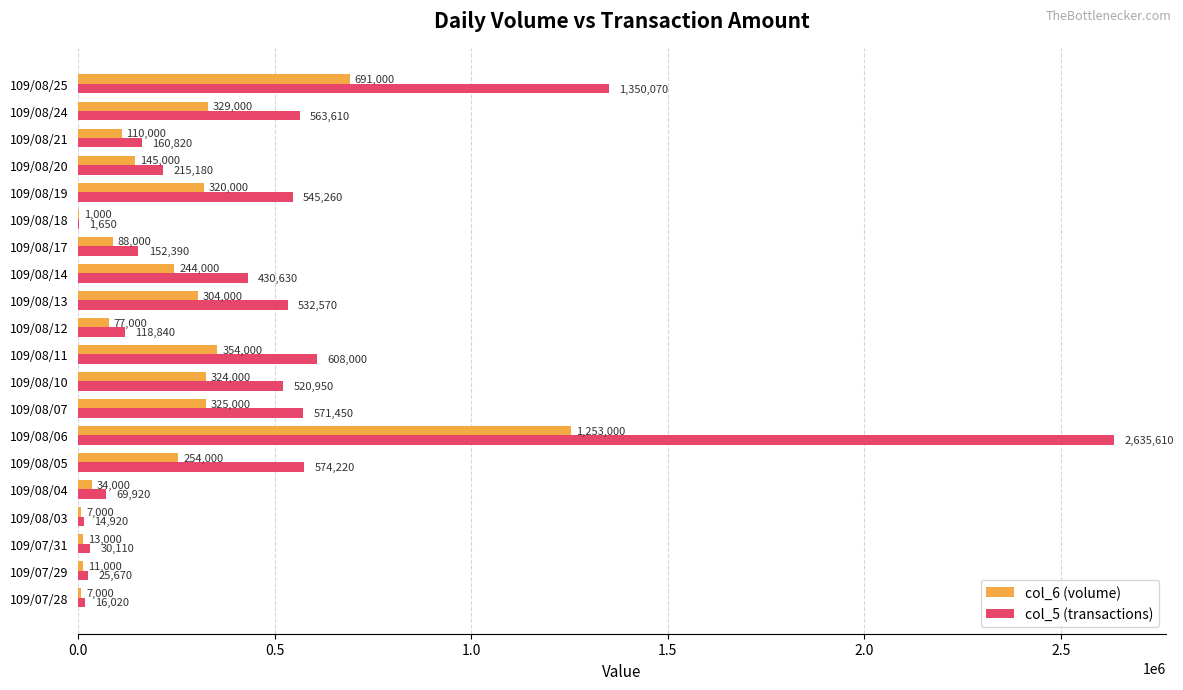

The col_6 (volume) series shows 122167 at 109/08/07. True or false?

False